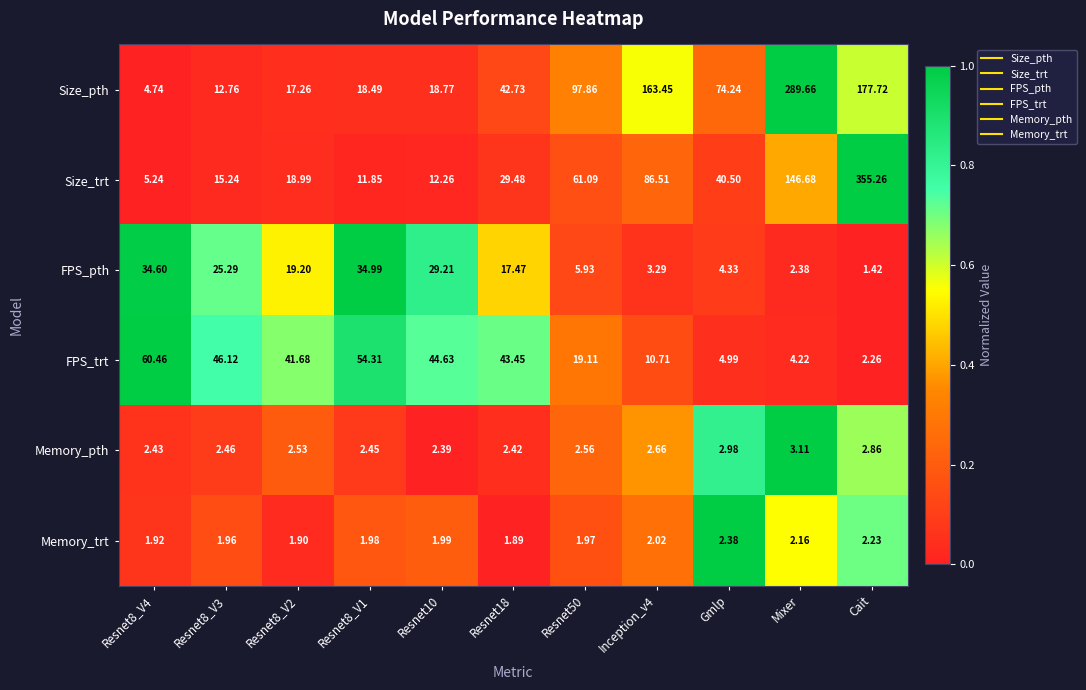

List the series in order of their peak value, lowest first.

Memory_trt, Memory_pth, FPS_pth, FPS_trt, Size_pth, Size_trt